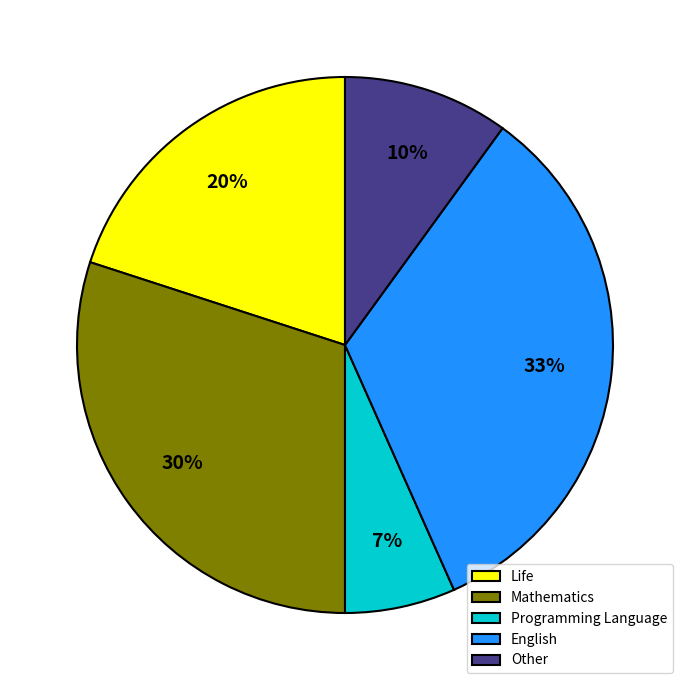

What percentage is the English slice, to the nearest percent?

33%